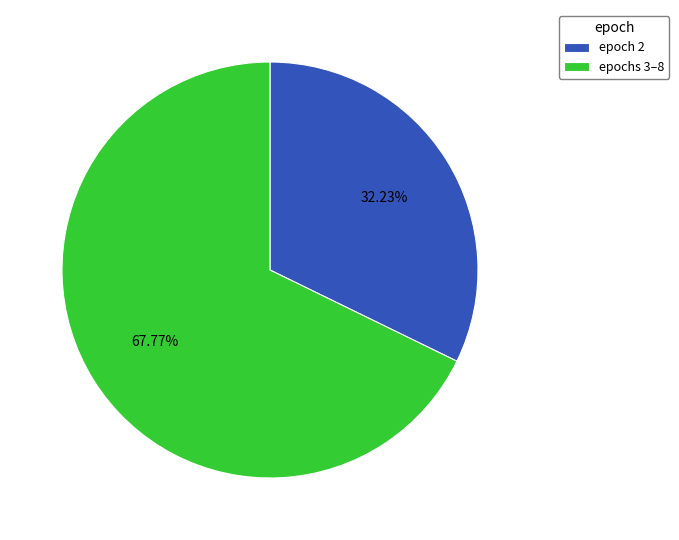

Rank the categories by value from lowest to highest.

epoch 2, epochs 3–8